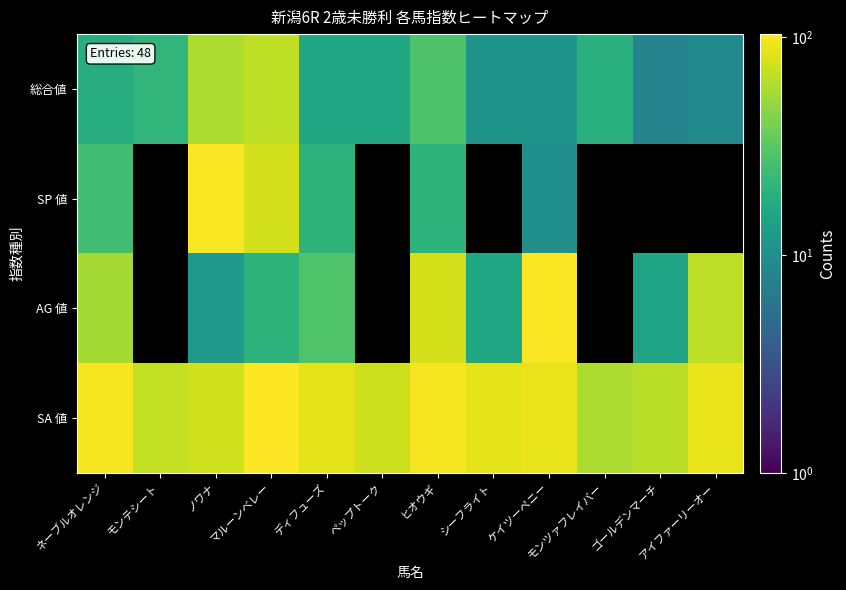

What is the total value across all series at モンテシート?

88